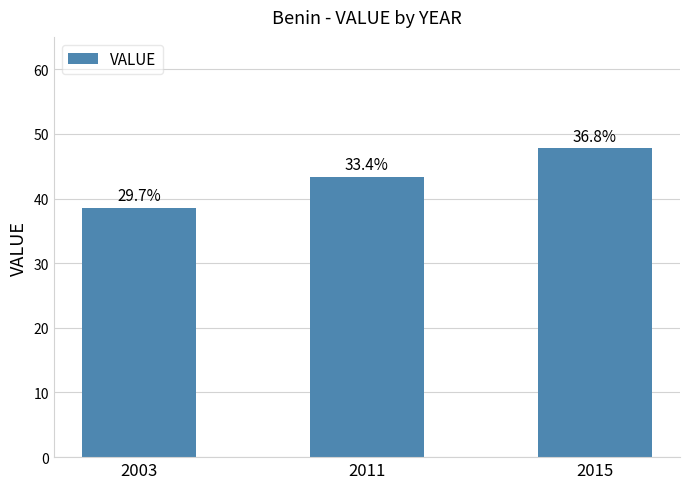

Reading left to right, extract all data points from this chart.

38.6	43.4	47.8